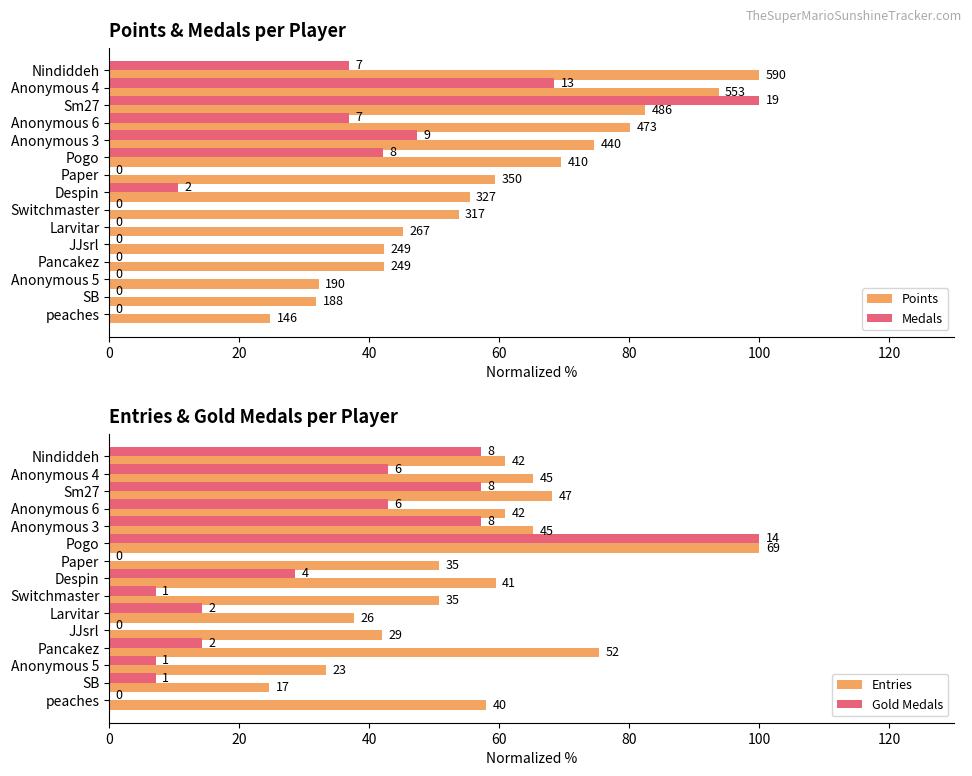

How many bars are there in each group?

4